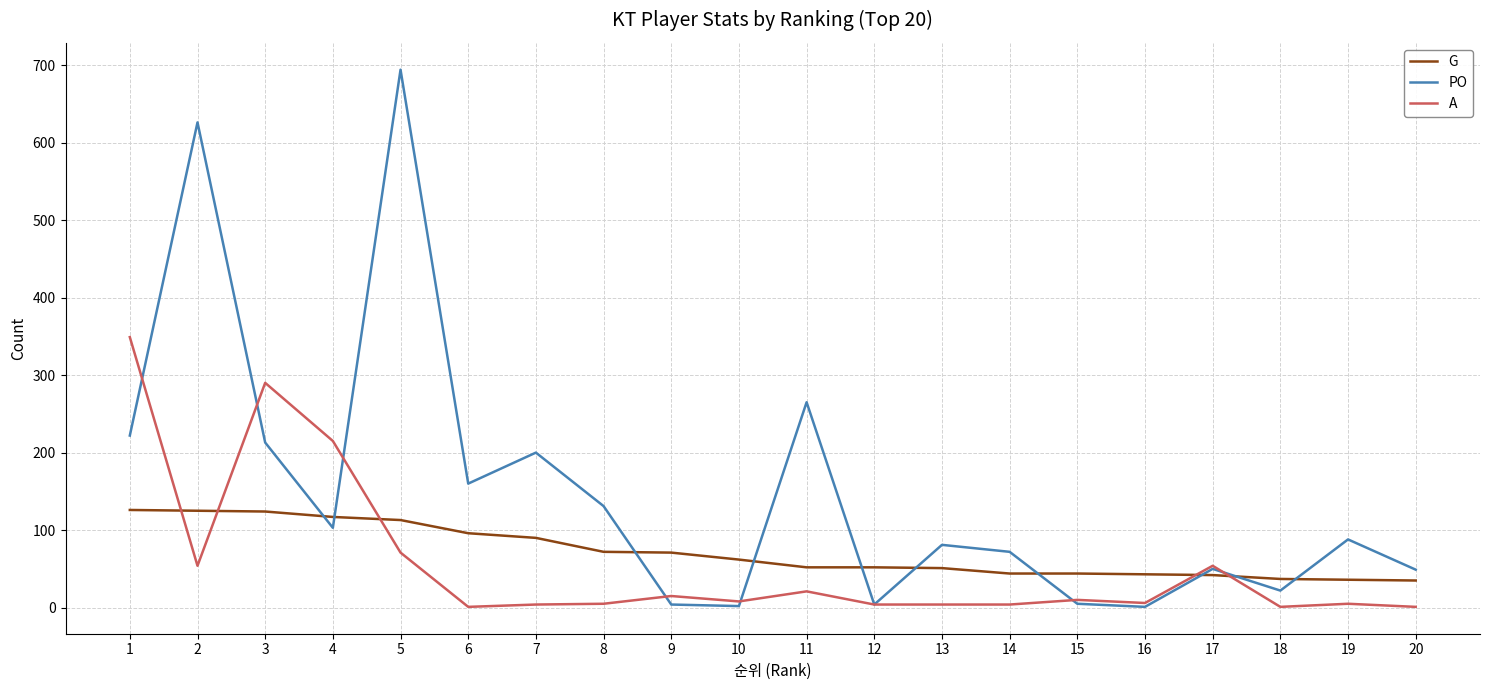

Which series has the widest spread of values?

PO